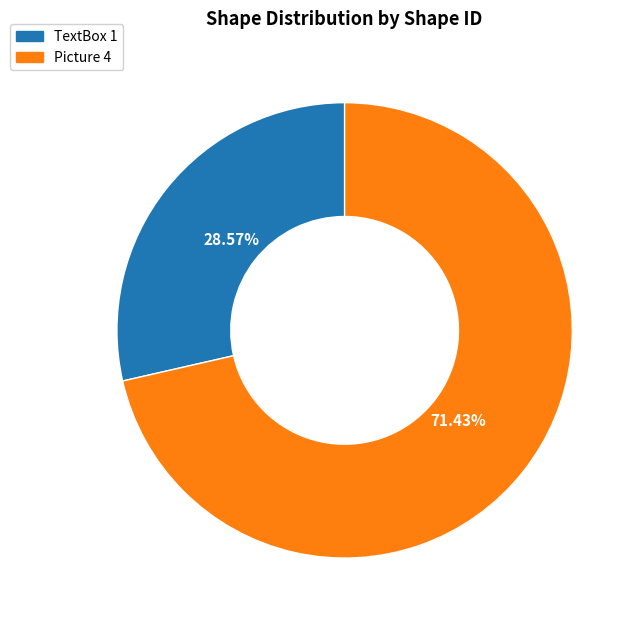

Count the number of slices in the pie.

2